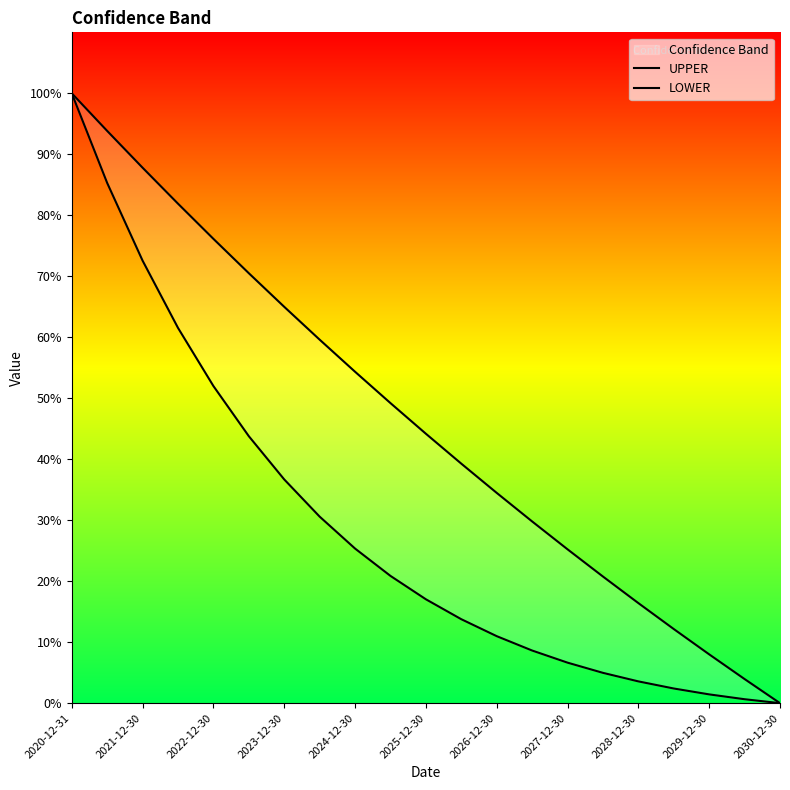

Reading right to left, what are all the values shown in this chart?

UPPER: 0.0	4.0	8.0	12.2	16.4	20.8	25.2	29.8	34.5	39.3	44.2	49.2	54.3	59.6	65.0	70.5	76.1	81.9	87.8	93.8	100.0
LOWER: 0.0	0.6	1.4	2.4	3.6	5.0	6.6	8.6	11.0	13.8	17.0	20.9	25.4	30.6	36.7	43.8	52.0	61.5	72.6	85.3	100.0